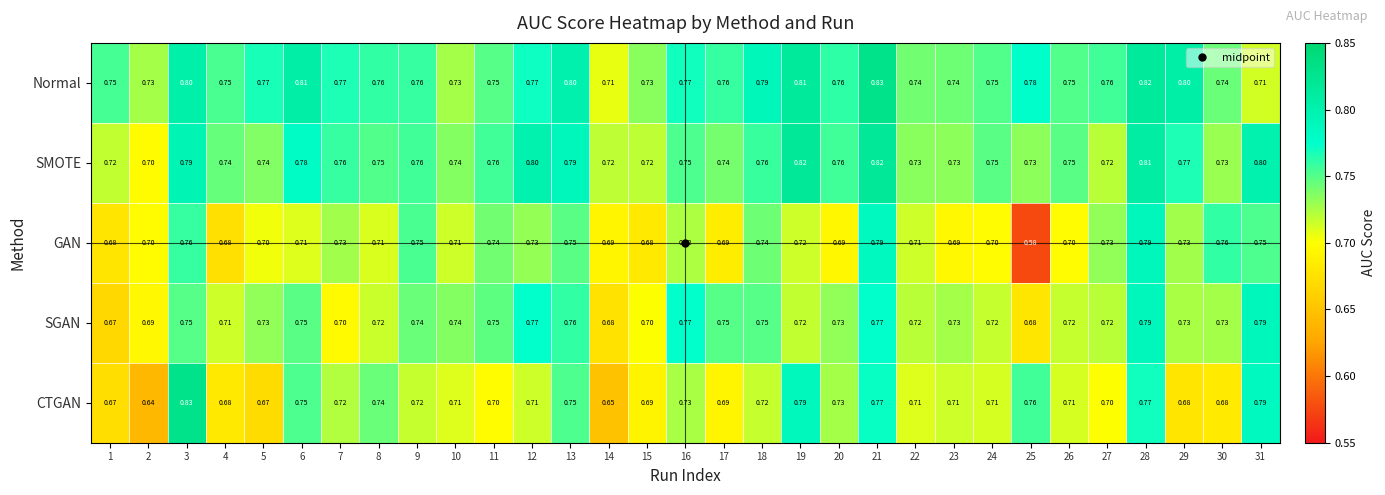

Which series has the largest range (max minus min)?

GAN